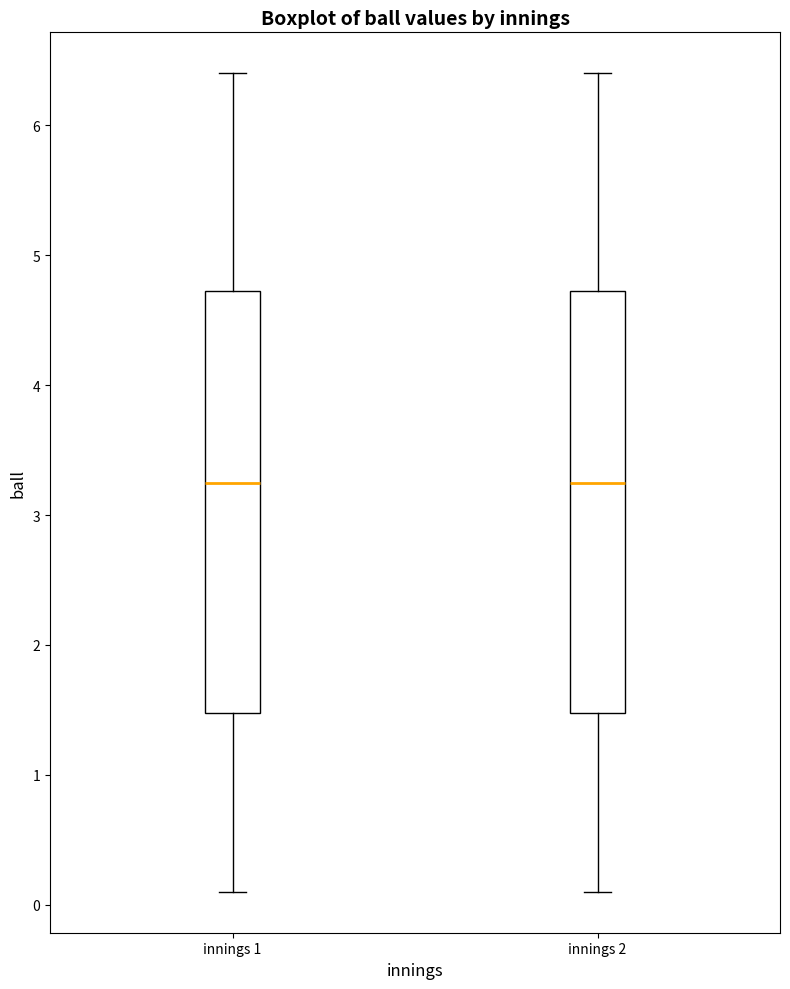

Reading left to right, transcribe this box plot: for each box, give where its median line is, the range the box spans, and where its two whiskers end, as read against the y-axis. The values are not printed on the chart, so give them approximately, as read against the axis.

innings 1: median 3.3, box 1.5 to 4.7, whiskers 0.1 to 6.4
innings 2: median 3.3, box 1.5 to 4.7, whiskers 0.1 to 6.4